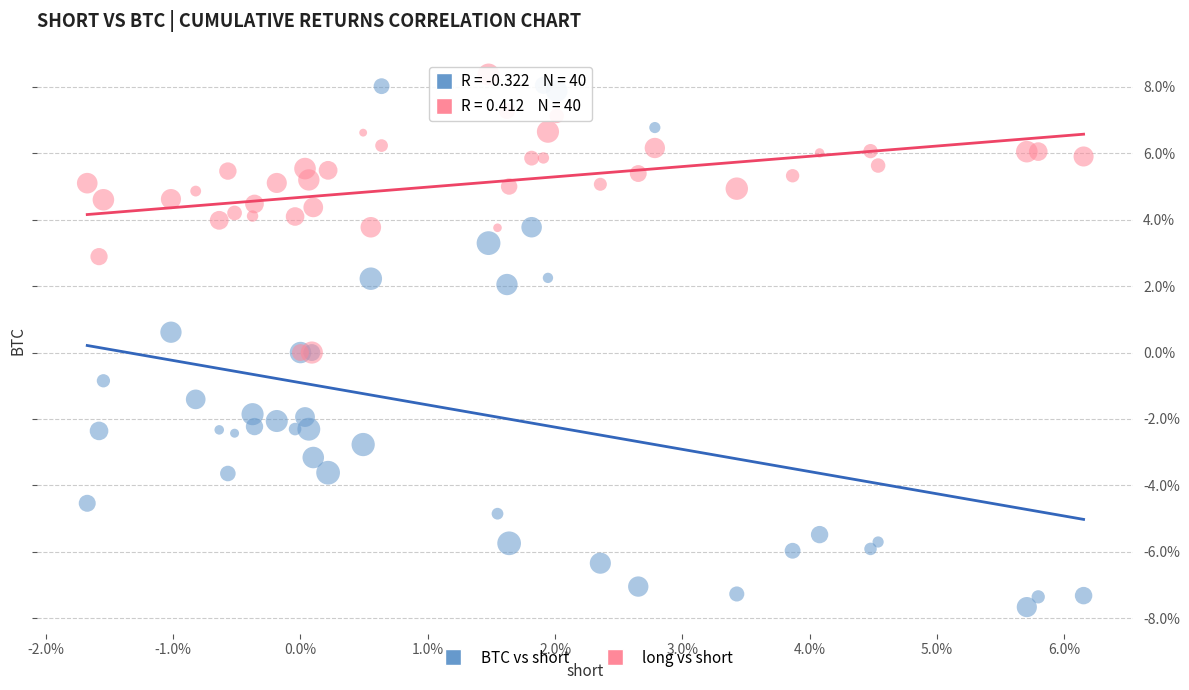

What are all the series names shown in the legend?

BTC vs short, long vs short